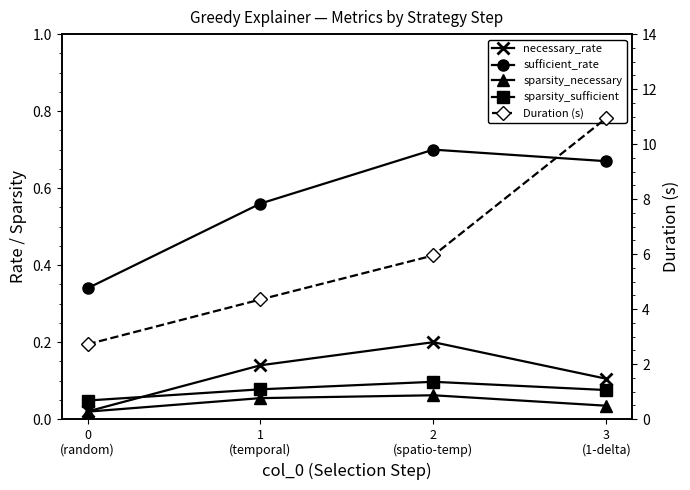

True or false: necessary_rate and Duration (s) intersect in this chart.

False